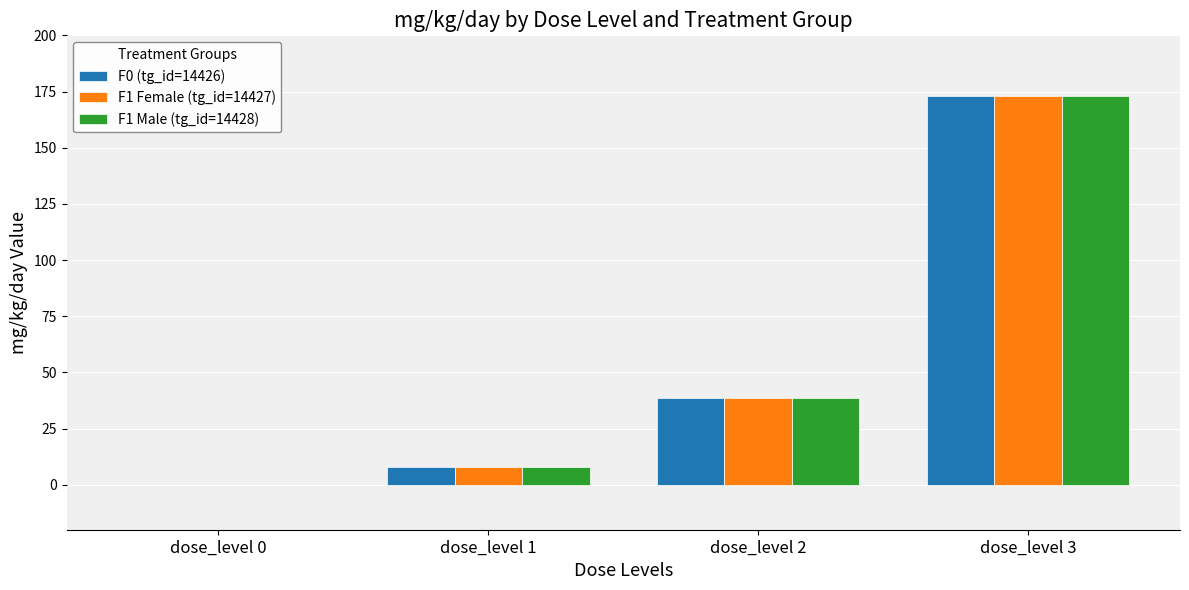

What is the highest value of the F1 Female (tg_id=14427) series?

173.1